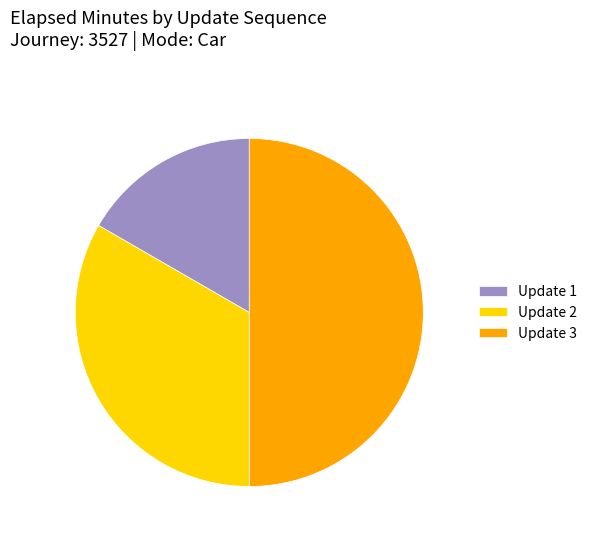

Combined, do Update 3 and Update 1 account for over 50%?

Yes